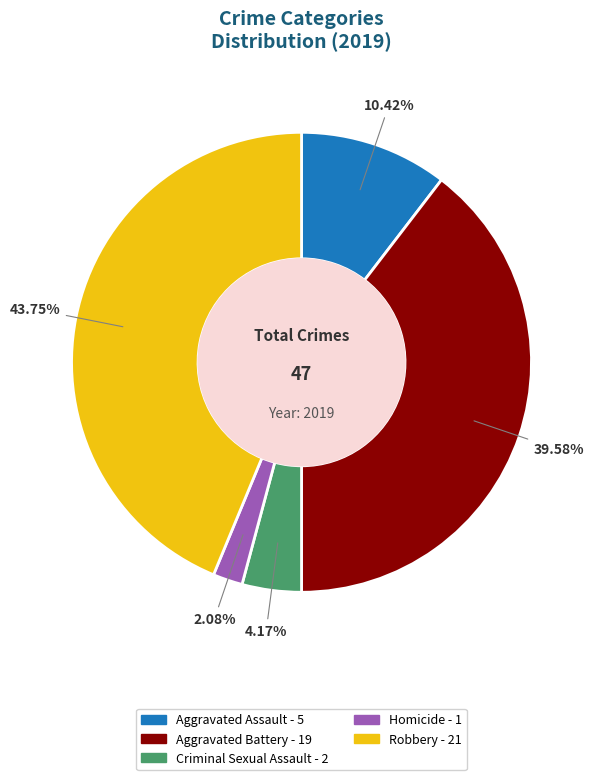

What is the ratio of the value at Criminal Sexual Assault to the value at Aggravated Assault?

0.4